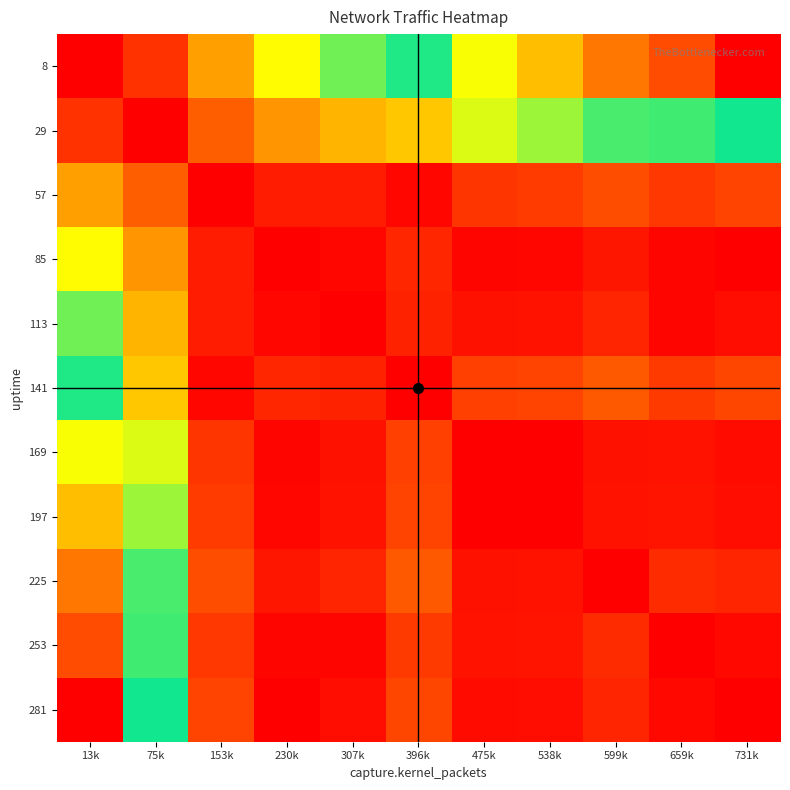

At which category is the sum across all series the highest?

13k